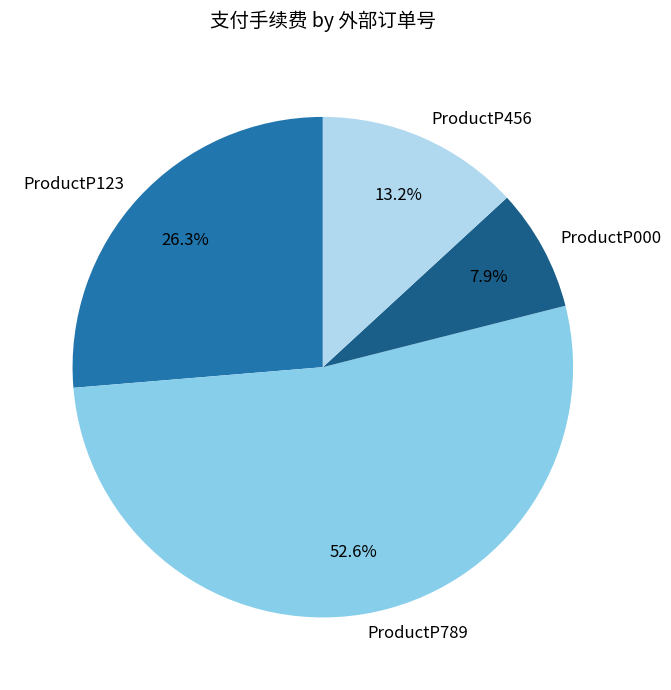

Rank the categories by value from lowest to highest.

ProductP000, ProductP456, ProductP123, ProductP789